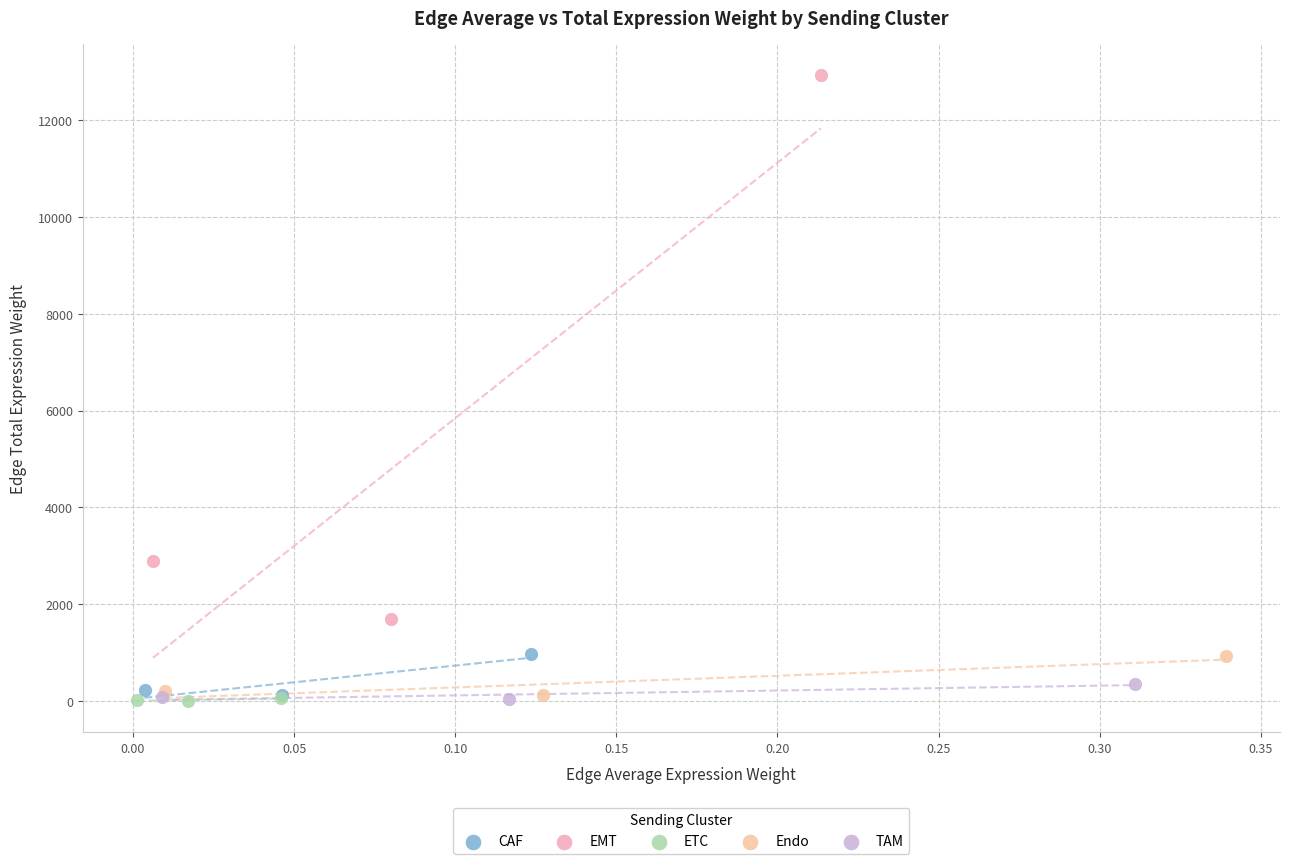

Which series reaches the maximum Y coordinate?

EMT